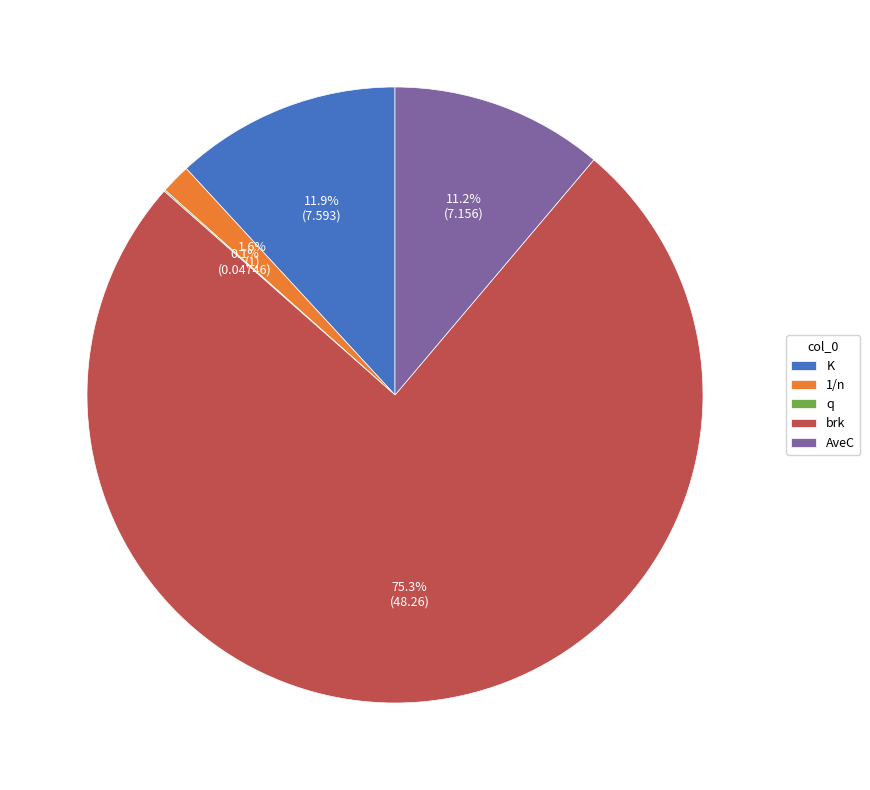

Which has a higher value, AveC or 1/n?

AveC